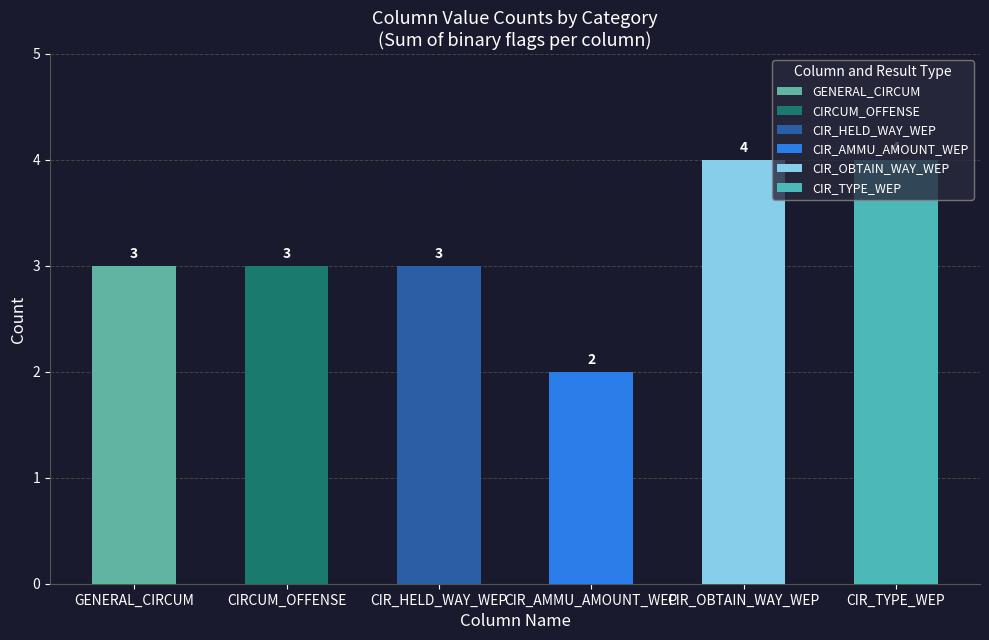

Does the chart contain stacked bars?

No